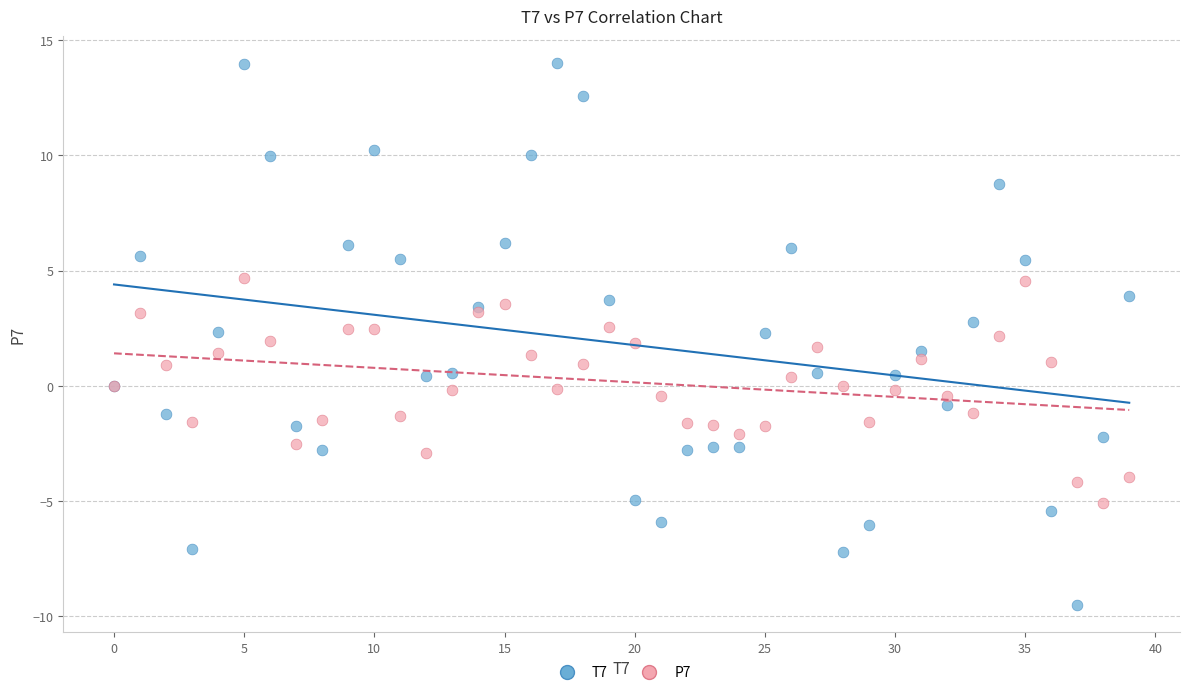

Which series contains the lowest Y value?

T7